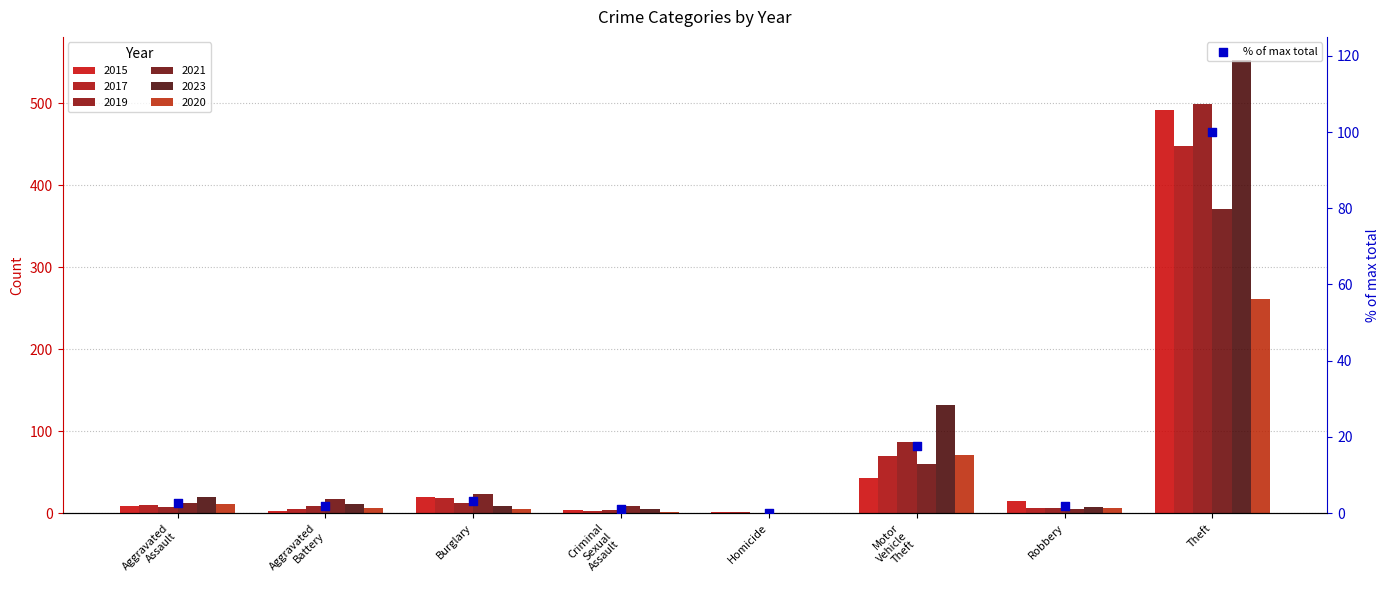

Between Theft and Homicide, which is larger?

Theft